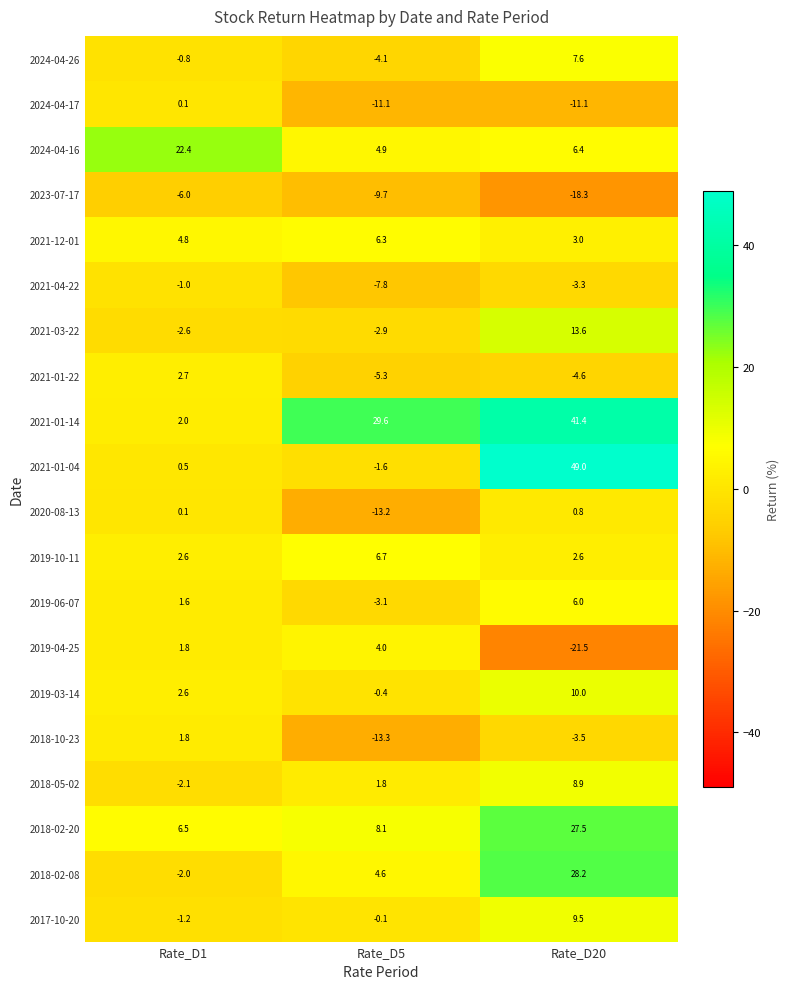

What is the highest value of the 2019-04-25 series?

4.0